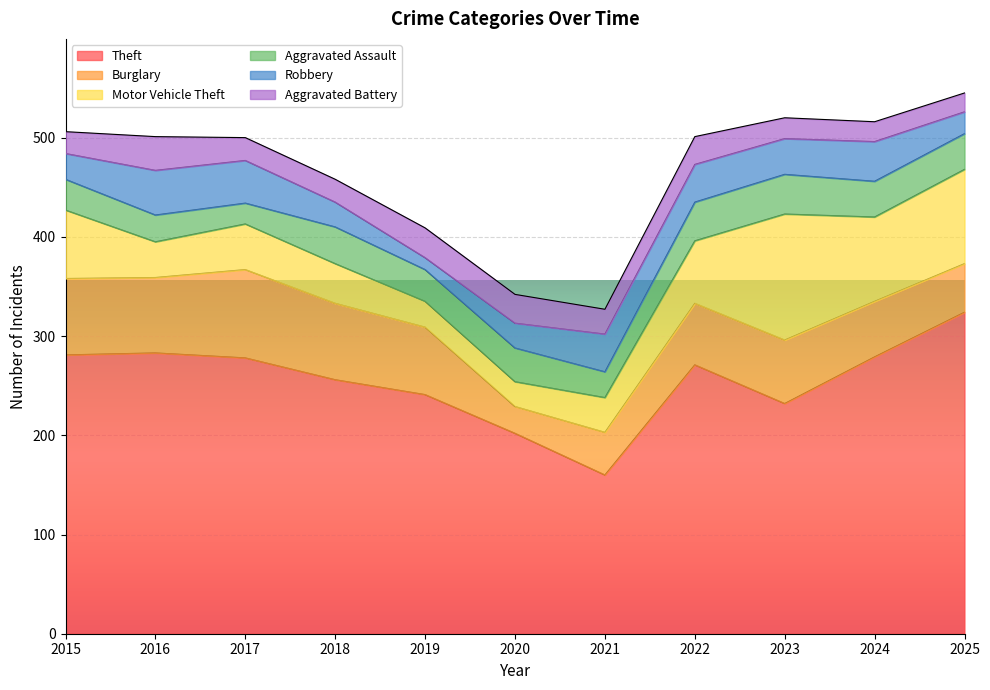

How many lines are shown in the chart?

6